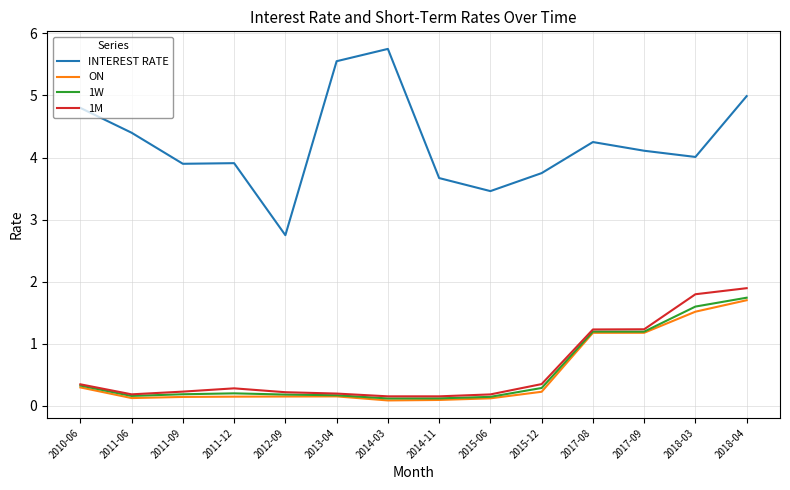

What value does the 1W series have at 2011-06?

0.2